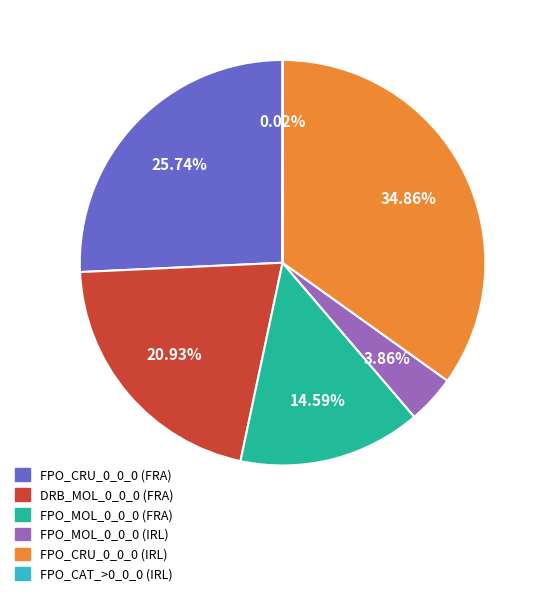

To the nearest percent, what percentage of the pie is FPO_CRU_0_0_0 (IRL)?

35%